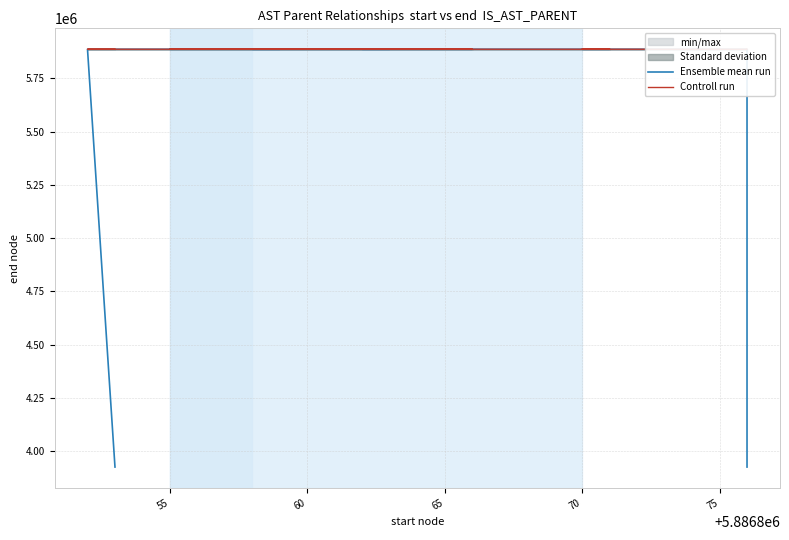

What is the average value of the Controll run series?

5886864.5